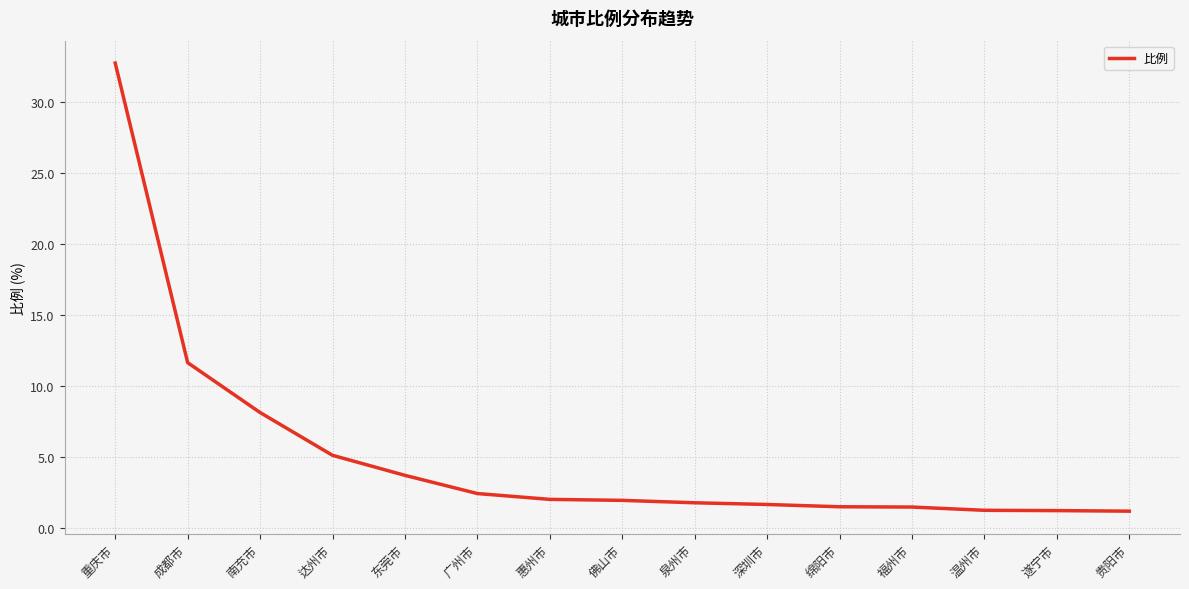

What is the change in value from 南充市 to 深圳市?

-6.5